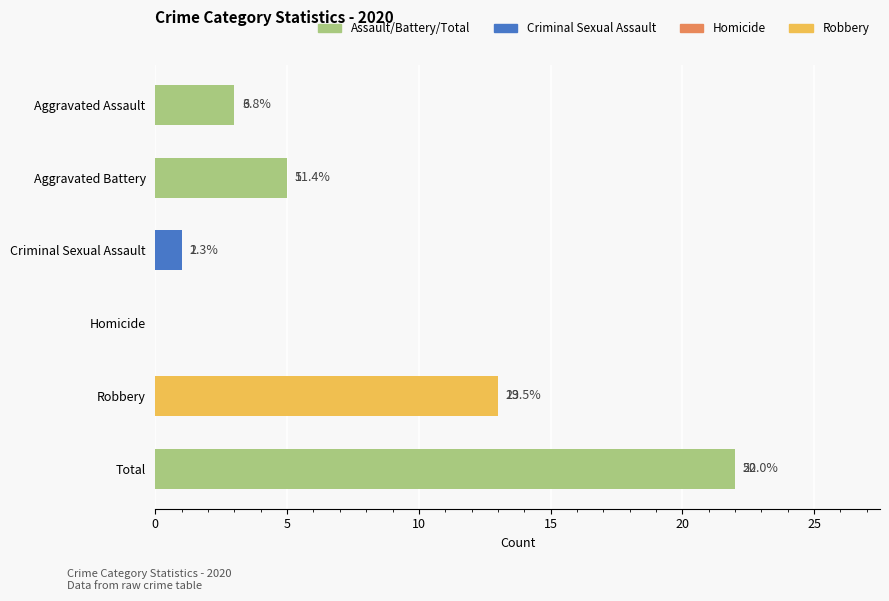

What is the approximate value at Total, to the nearest 10?

20